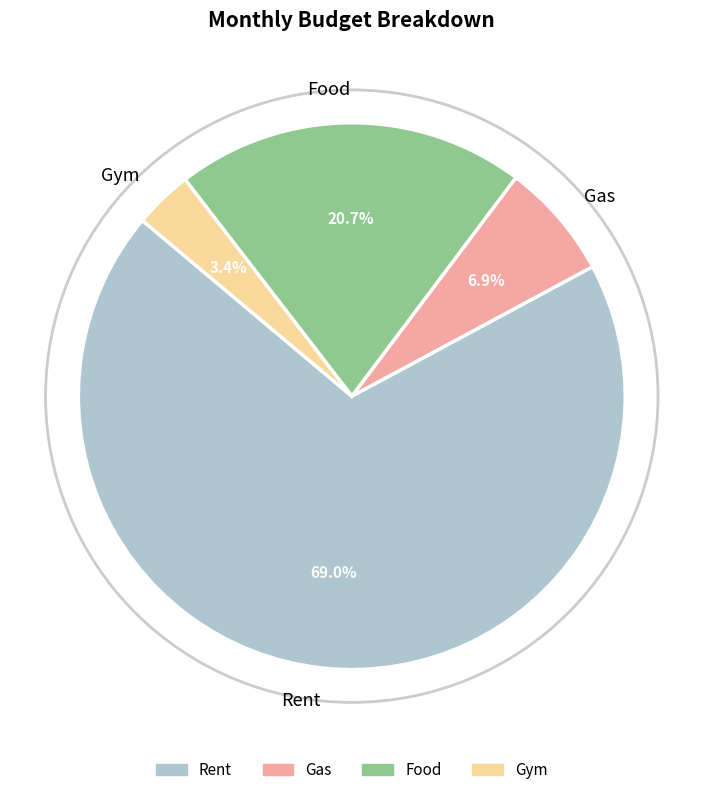

True or false: Gas accounts for 7% of the total.

True